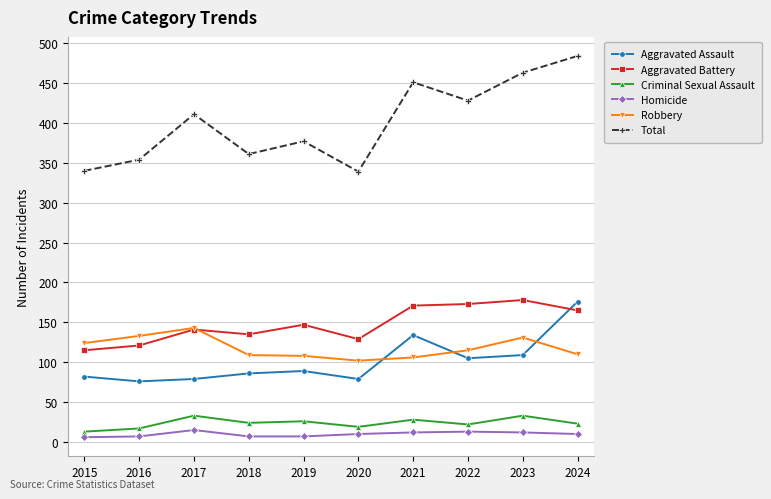

Is it true that Robbery equals 108 at 2019?

True